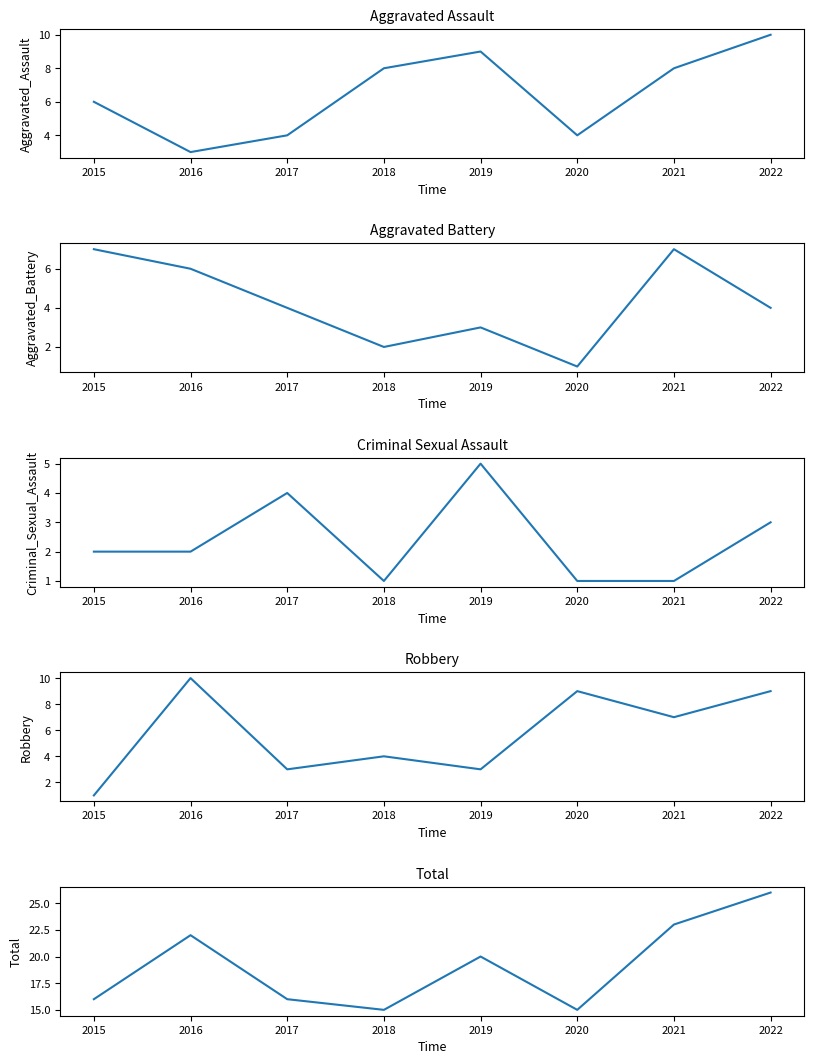

Which series has the largest total across all categories?

Total